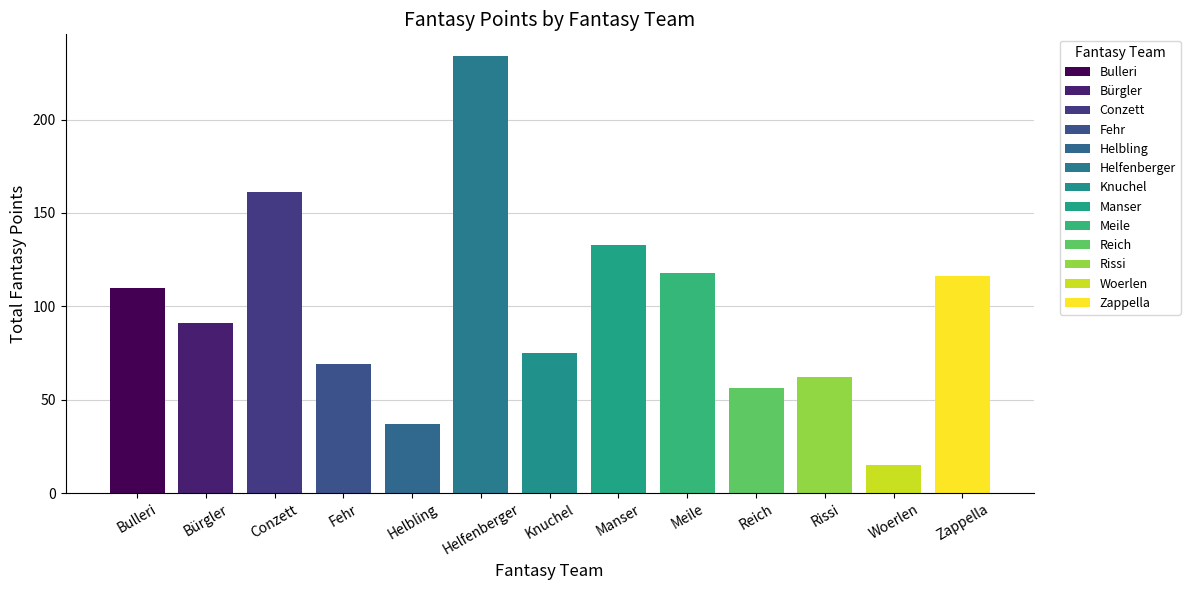

Between 20 and Reich, which is larger?

Reich